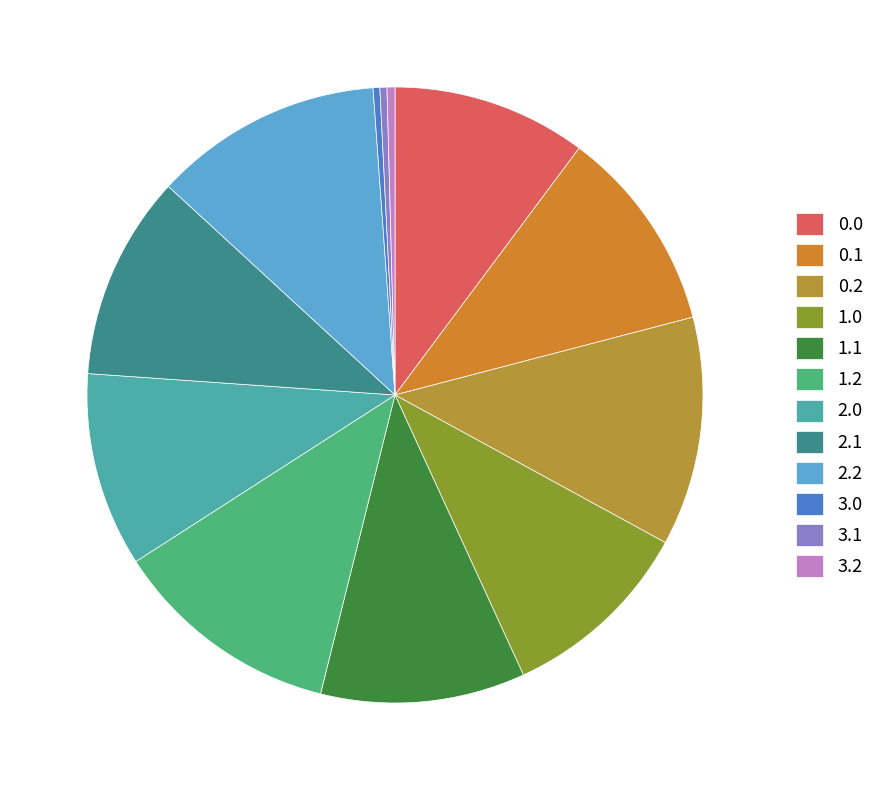

To the nearest percent, what portion does 2.1 represent?

11%